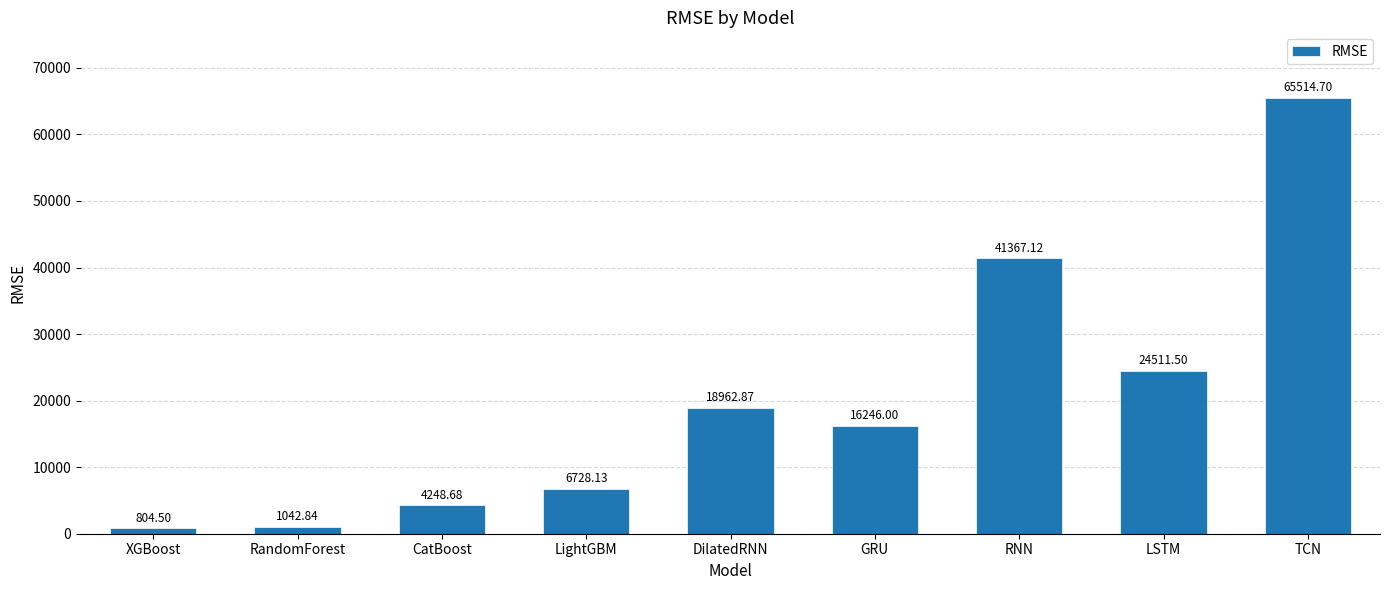

Reading left to right, transcribe all the data shown in this chart.

XGBoost=804.5	RandomForest=1042.8	CatBoost=4248.7	LightGBM=6728.1	DilatedRNN=18962.9	GRU=16246.0	RNN=41367.1	LSTM=24511.5	TCN=65514.7